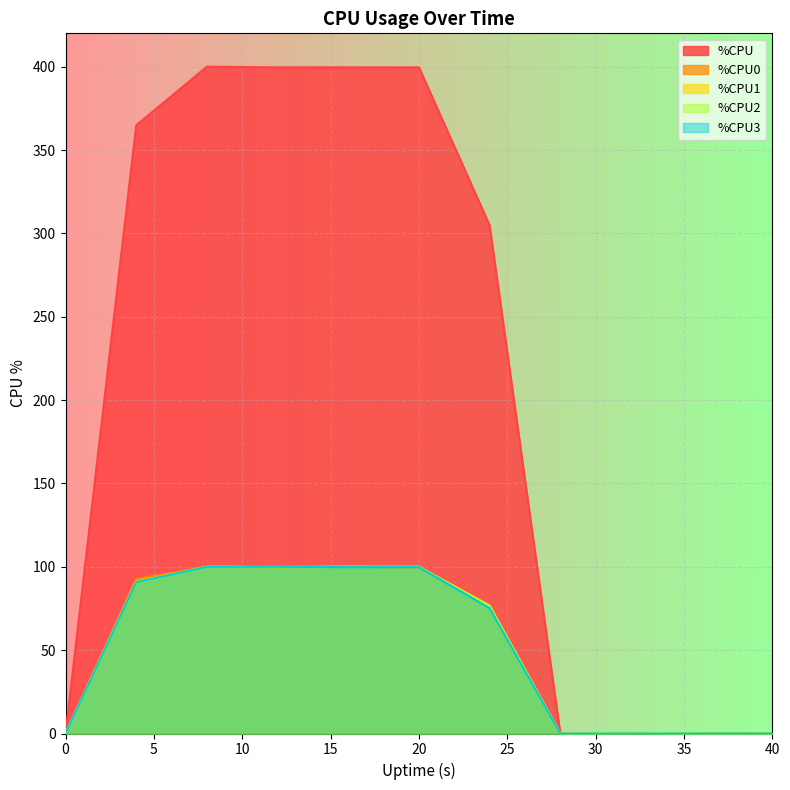

What is the sum of the %CPU0 values at 4 and 24?

169.4